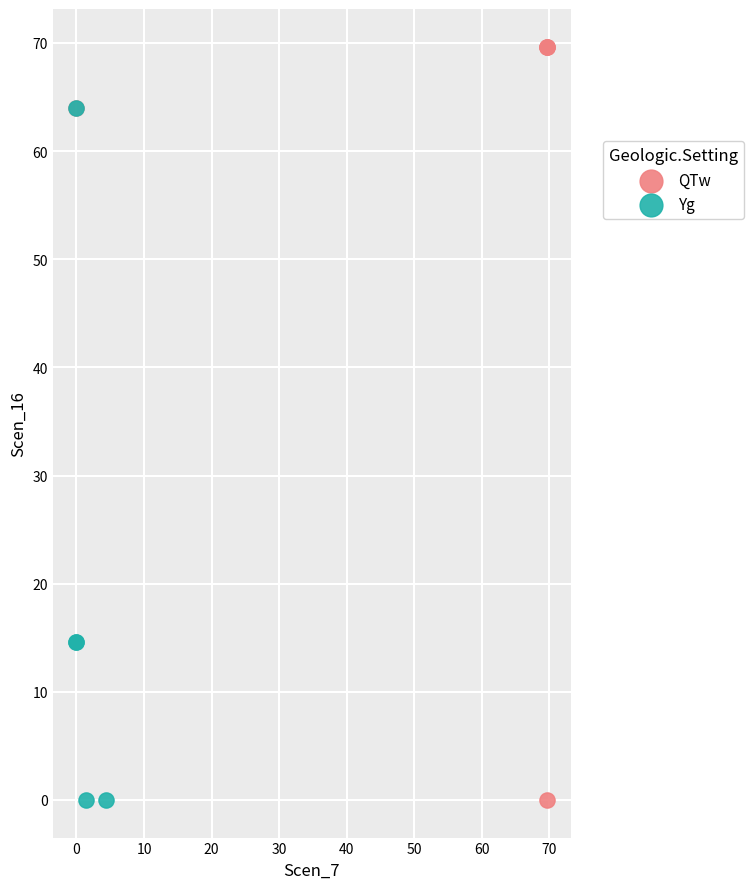

What are all the series names shown in the legend?

QTw, Yg